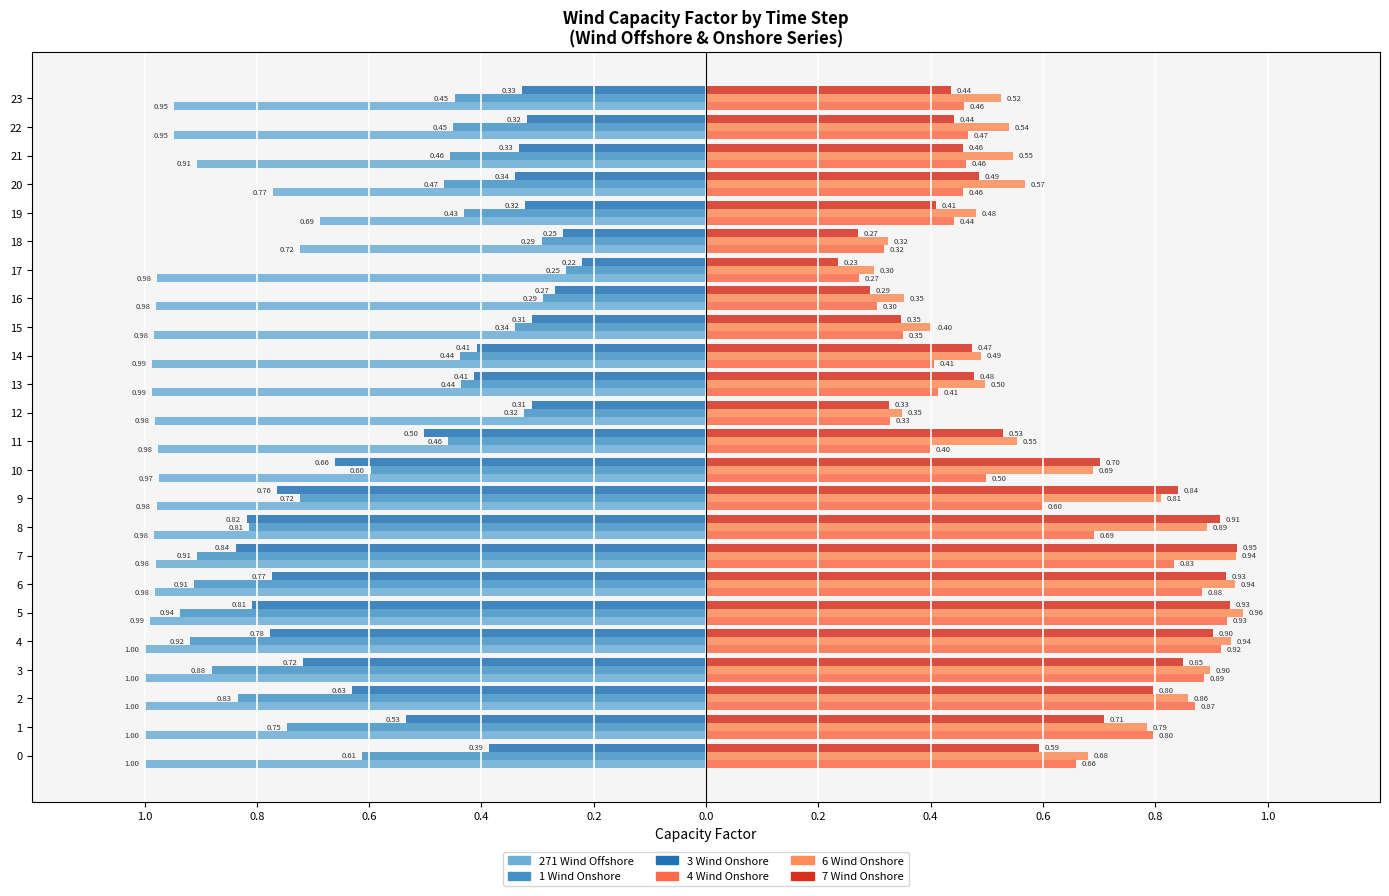

Reading left to right, what are all the values shown in this chart?

271 Wind Offshore: -1.0	-1.0	-1.0	-1.0	-1.0	-1.0	-1.0	-1.0	-1.0	-1.0	-1.0	-1.0	-1.0	-1.0	-1.0	-1.0	-1.0	-1.0	-0.7	-0.7	-0.8	-0.9	-0.9	-0.9
1 Wind Onshore: -0.6	-0.7	-0.8	-0.9	-0.9	-0.9	-0.9	-0.9	-0.8	-0.7	-0.6	-0.5	-0.3	-0.4	-0.4	-0.3	-0.3	-0.3	-0.3	-0.4	-0.5	-0.5	-0.5	-0.4
3 Wind Onshore: -0.4	-0.5	-0.6	-0.7	-0.8	-0.8	-0.8	-0.8	-0.8	-0.8	-0.7	-0.5	-0.3	-0.4	-0.4	-0.3	-0.3	-0.2	-0.3	-0.3	-0.3	-0.3	-0.3	-0.3
4 Wind Onshore: 0.7	0.8	0.9	0.9	0.9	0.9	0.9	0.8	0.7	0.6	0.5	0.4	0.3	0.4	0.4	0.4	0.3	0.3	0.3	0.4	0.5	0.5	0.5	0.5
6 Wind Onshore: 0.7	0.8	0.9	0.9	0.9	1.0	0.9	0.9	0.9	0.8	0.7	0.6	0.3	0.5	0.5	0.4	0.4	0.3	0.3	0.5	0.6	0.5	0.5	0.5
7 Wind Onshore: 0.6	0.7	0.8	0.8	0.9	0.9	0.9	0.9	0.9	0.8	0.7	0.5	0.3	0.5	0.5	0.3	0.3	0.2	0.3	0.4	0.5	0.5	0.4	0.4